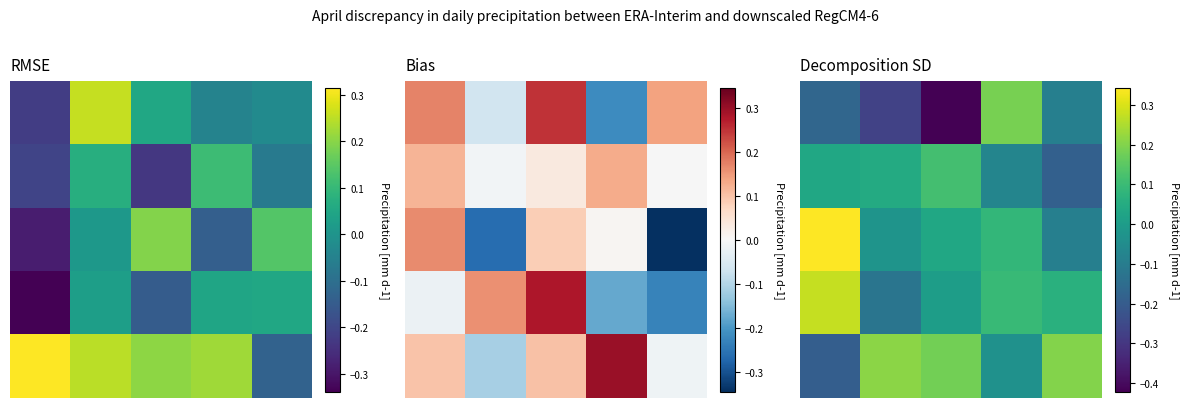

Read the 4 value at 4.

0.2